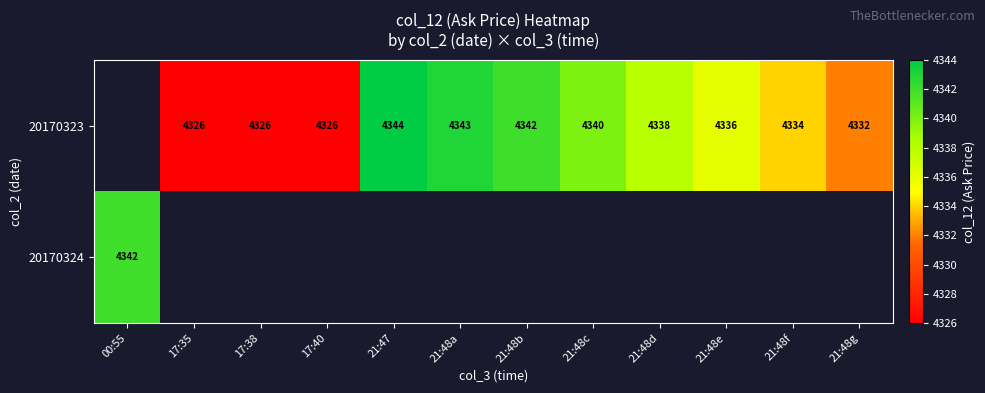

True or false: 20170323 has a value of 1645.8 at 17:35.

False